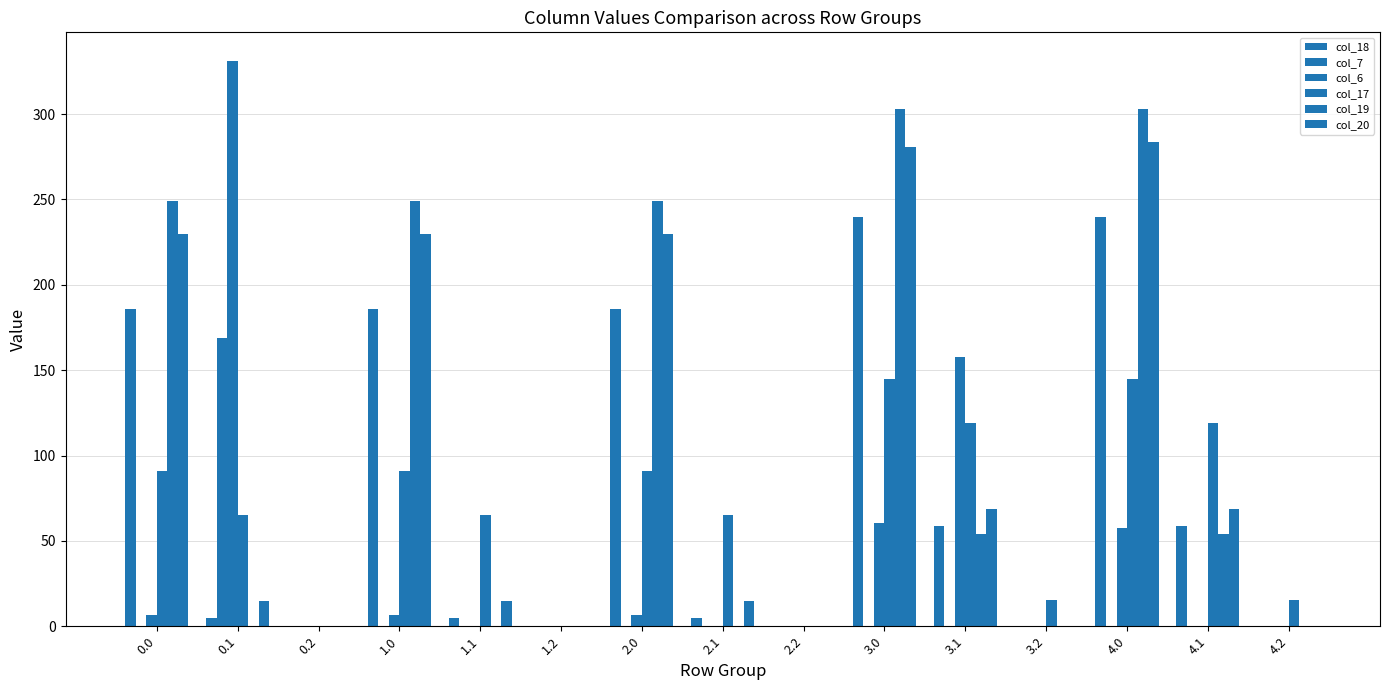

What is the difference between the maximum and minimum values in the col_17 series?

145.1